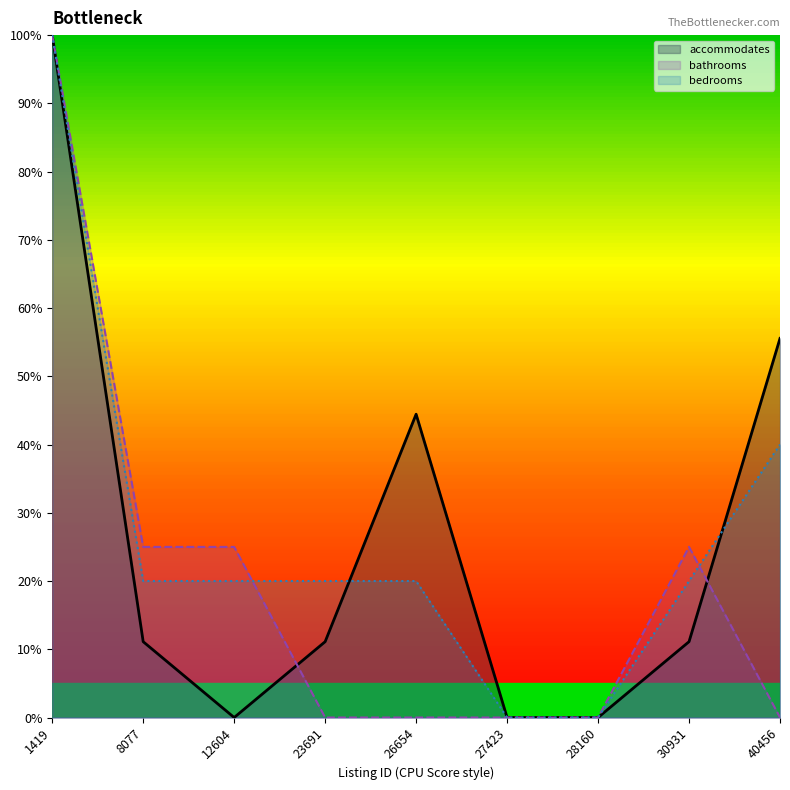

How many interior local peaks does the accommodates series have?

1